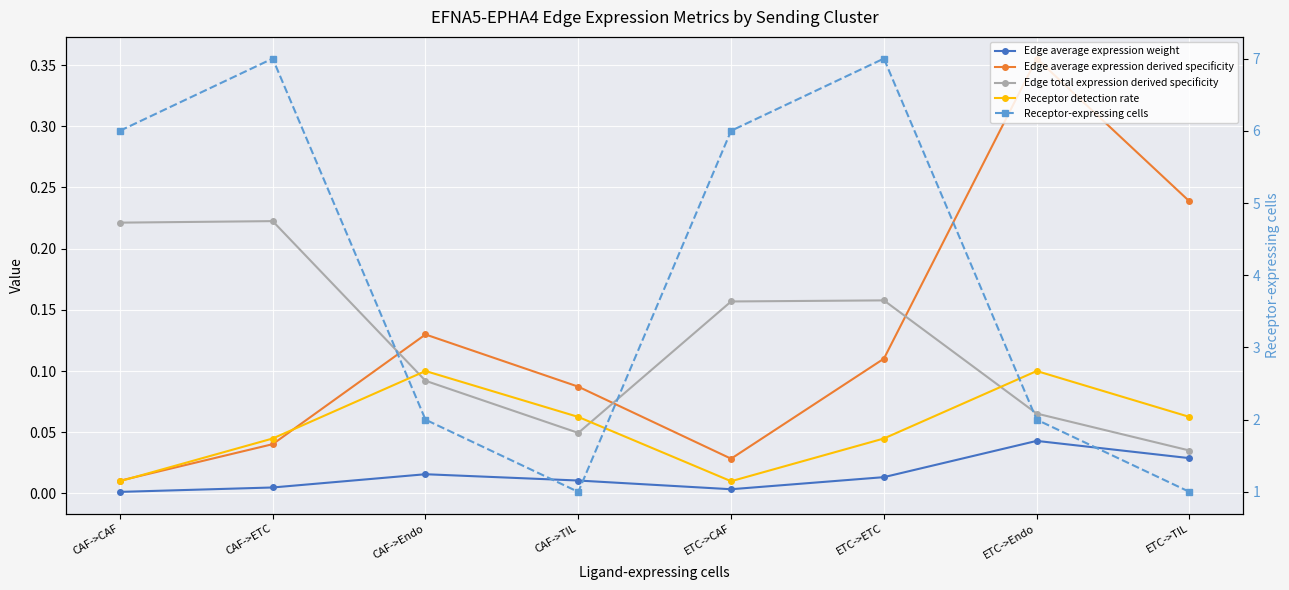

The value of Receptor-expressing cells at CAF->Endo is 2.0. True or false?

True